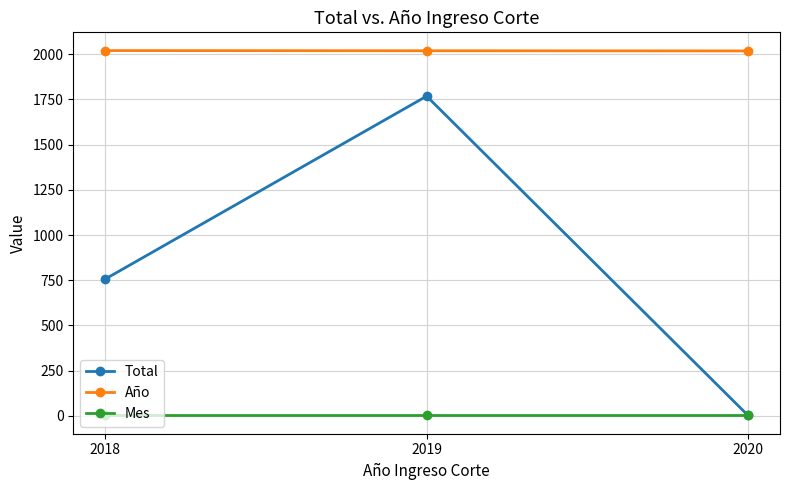

What is the average value of the Mes series?

2